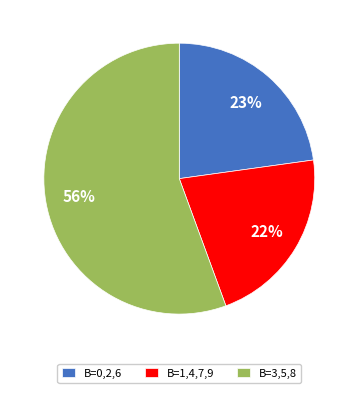

What is the largest slice in the pie chart?

B=3,5,8